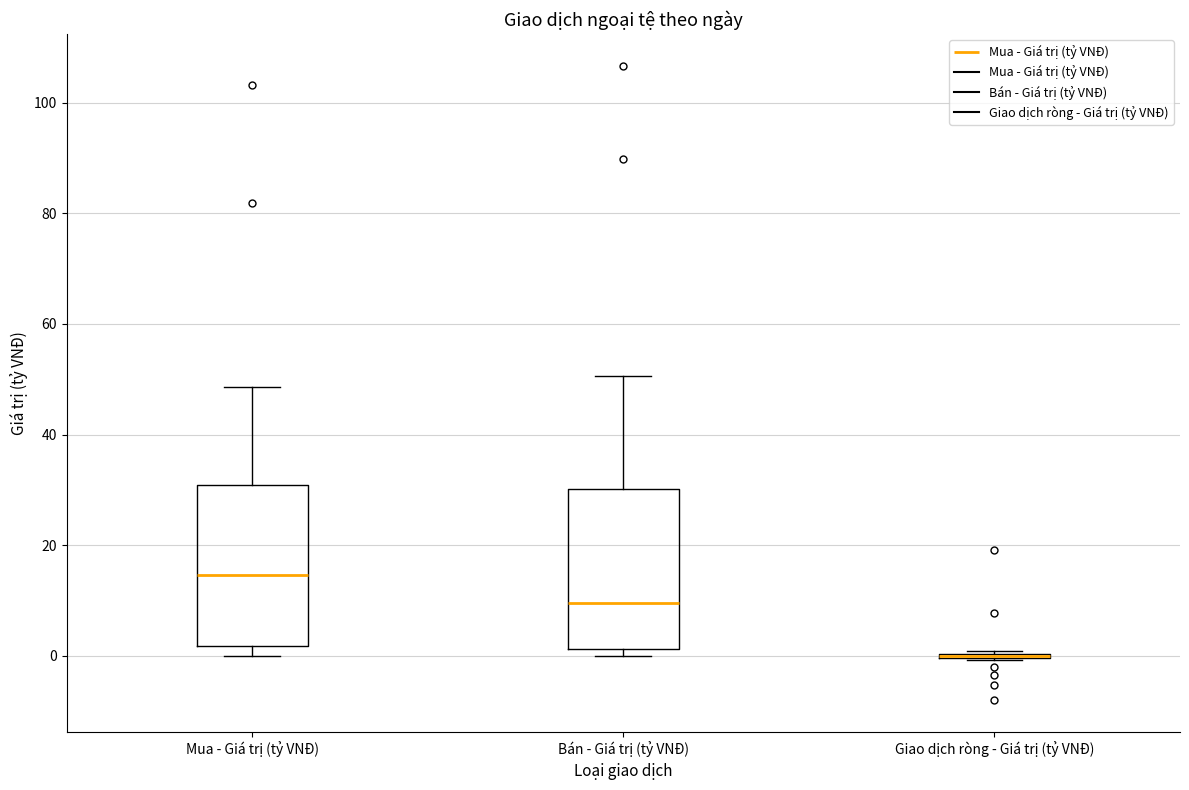

Reading left to right, transcribe this box plot: for each box, give where its median line is, the range the box spans, and where its two whiskers end, as read against the y-axis. The values are not printed on the chart, so give them approximately, as read against the axis.

Mua - Giá trị (tỷ VNĐ): median 14, box 2 to 30, whiskers 0 to 48
Bán - Giá trị (tỷ VNĐ): median 10, box 2 to 30, whiskers 0 to 50
Giao dịch ròng - Giá trị (tỷ VNĐ): box collapsed to a line at 0, whiskers 0 to 0